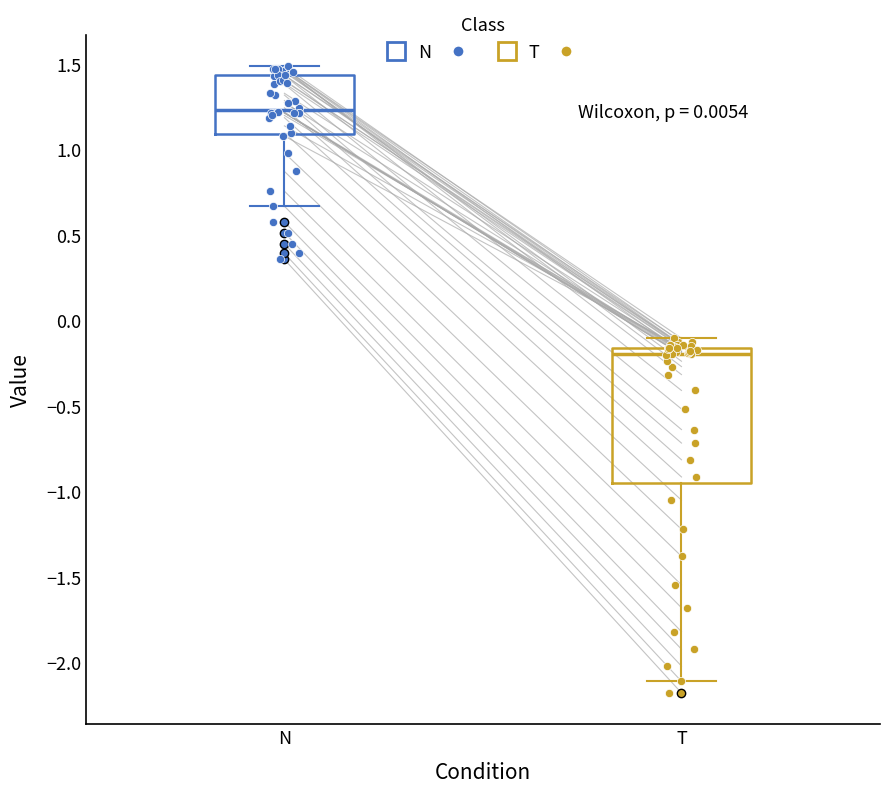

Which box's median line is the lowest?

T